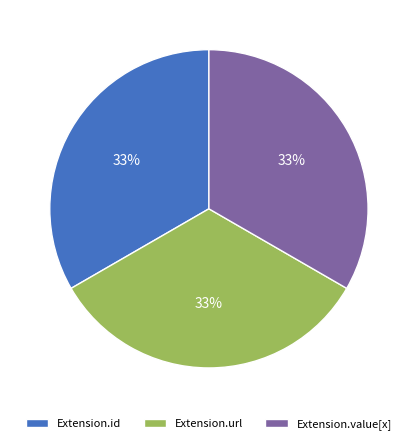

The Extension.value[x] slice represents 22% of the pie. True or false?

False